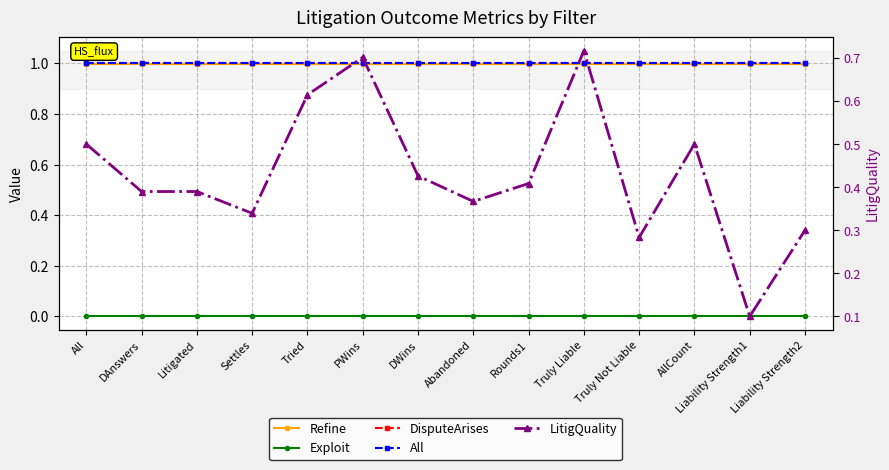

At which category is the sum across all series the highest?

Truly Liable